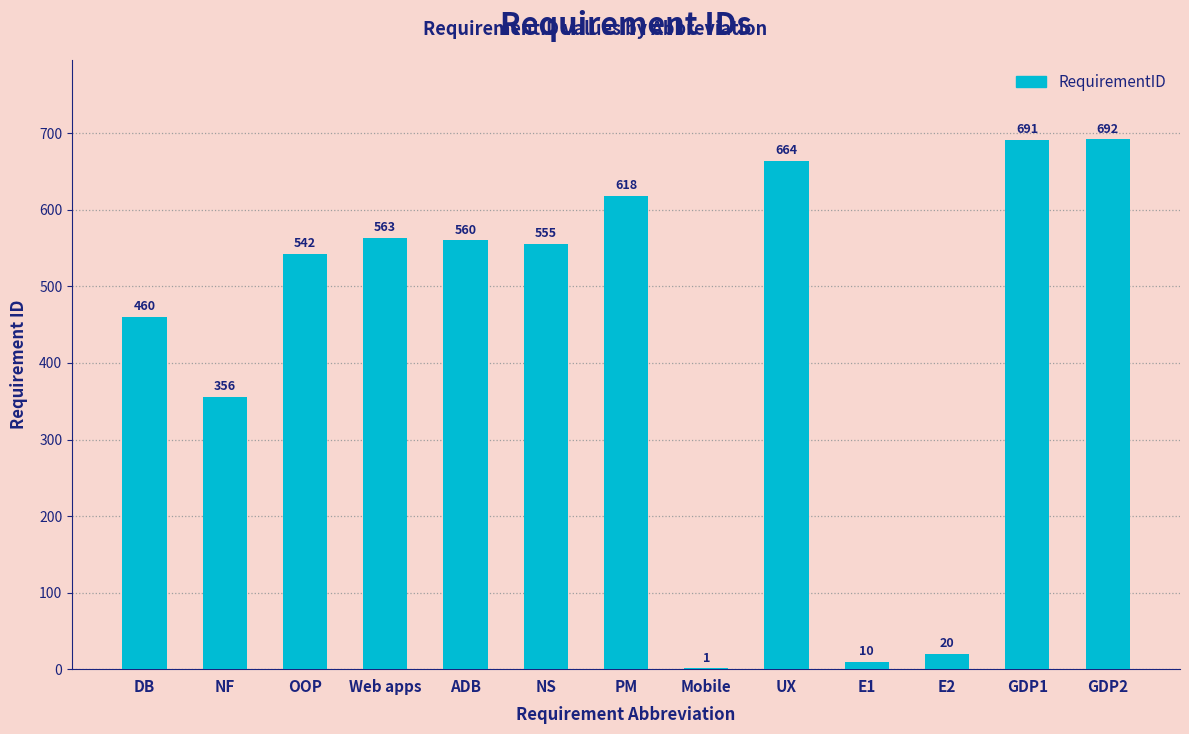

Count the number of data series in this chart.

1